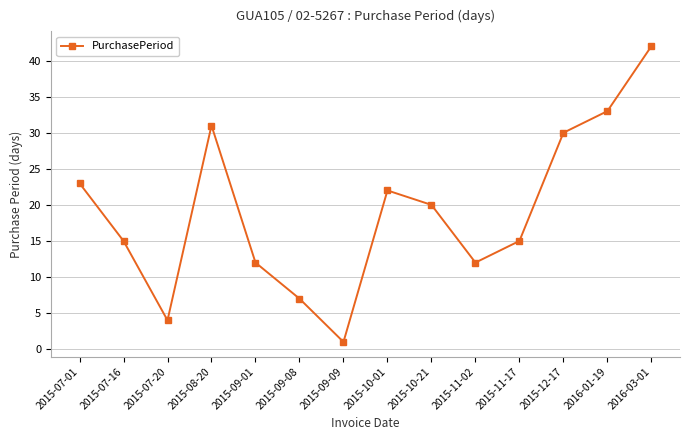

Reading left to right, extract all data points from this chart.

23	15	4	31	12	7	1	22	20	12	15	30	33	42